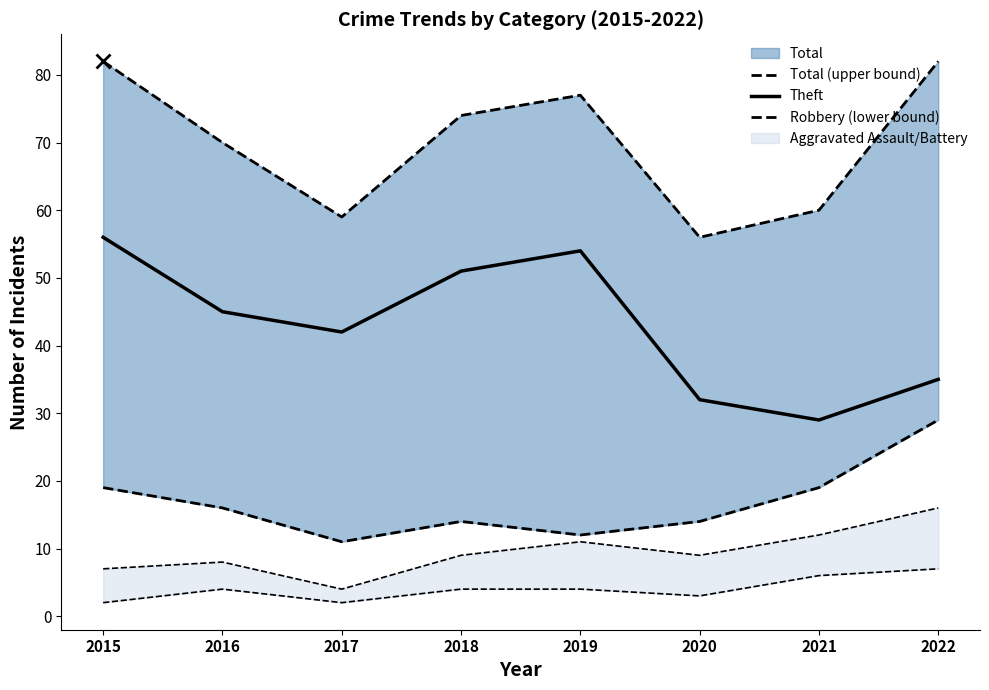

What is the difference between the maximum and minimum values in the Theft series?

27